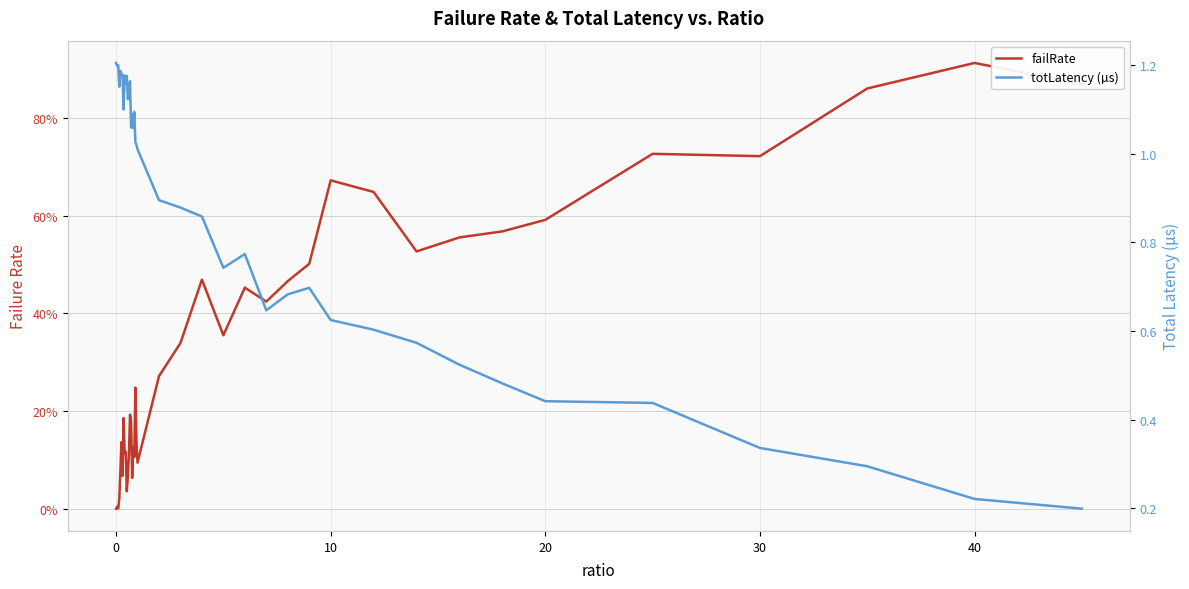

What is the greatest value displayed?

1.2